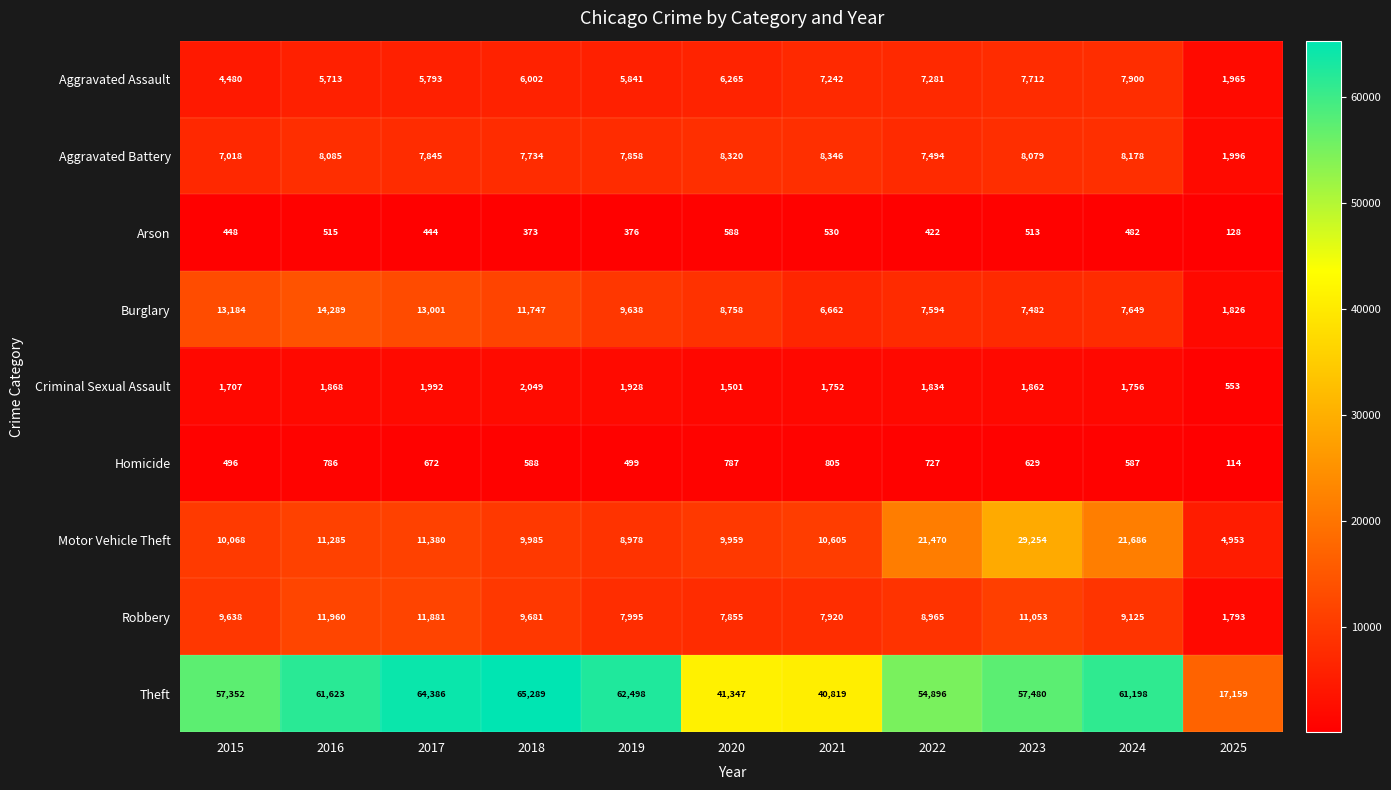

How many distinct data groups are displayed?

9